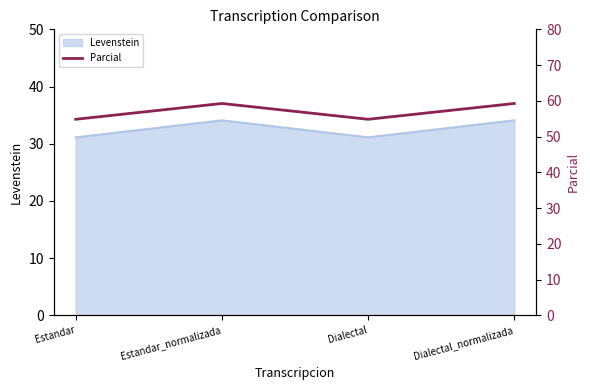

Rank the categories by value from highest to lowest.

Estandar_normalizada, Dialectal_normalizada, Estandar, Dialectal